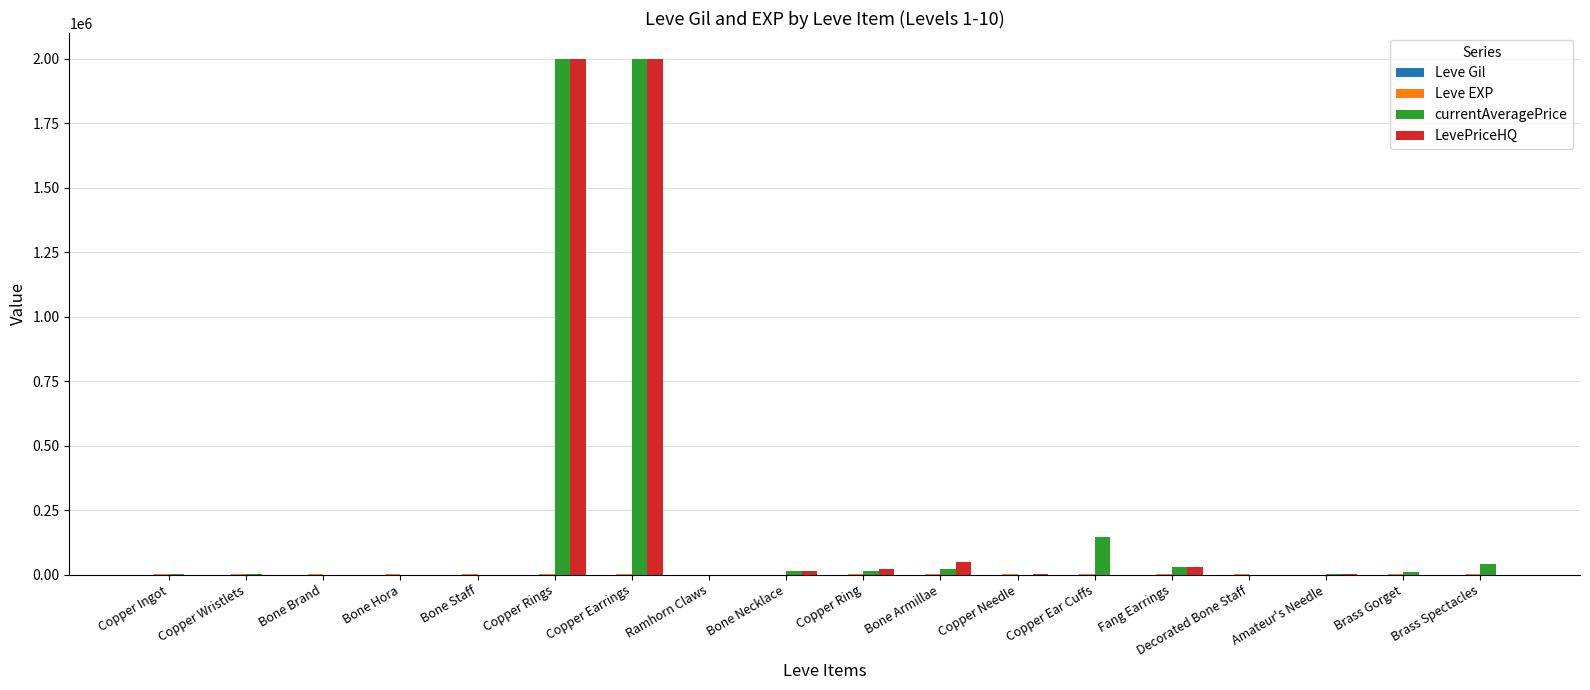

The LevePriceHQ series shows 2000000 at Copper Earrings. True or false?

True